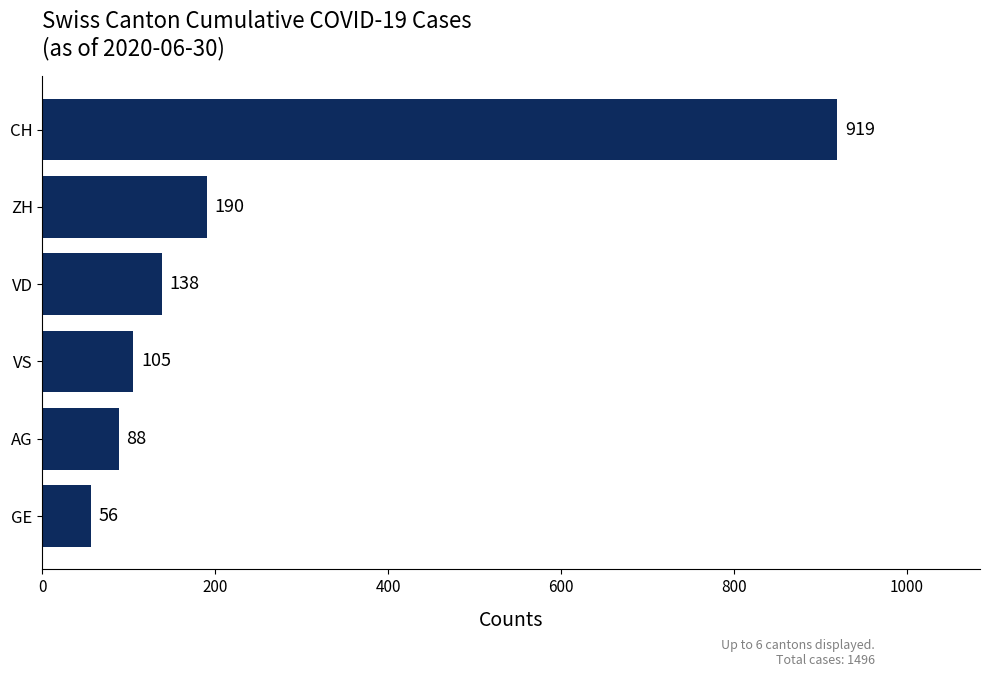

What is the difference between the maximum and minimum values?

863